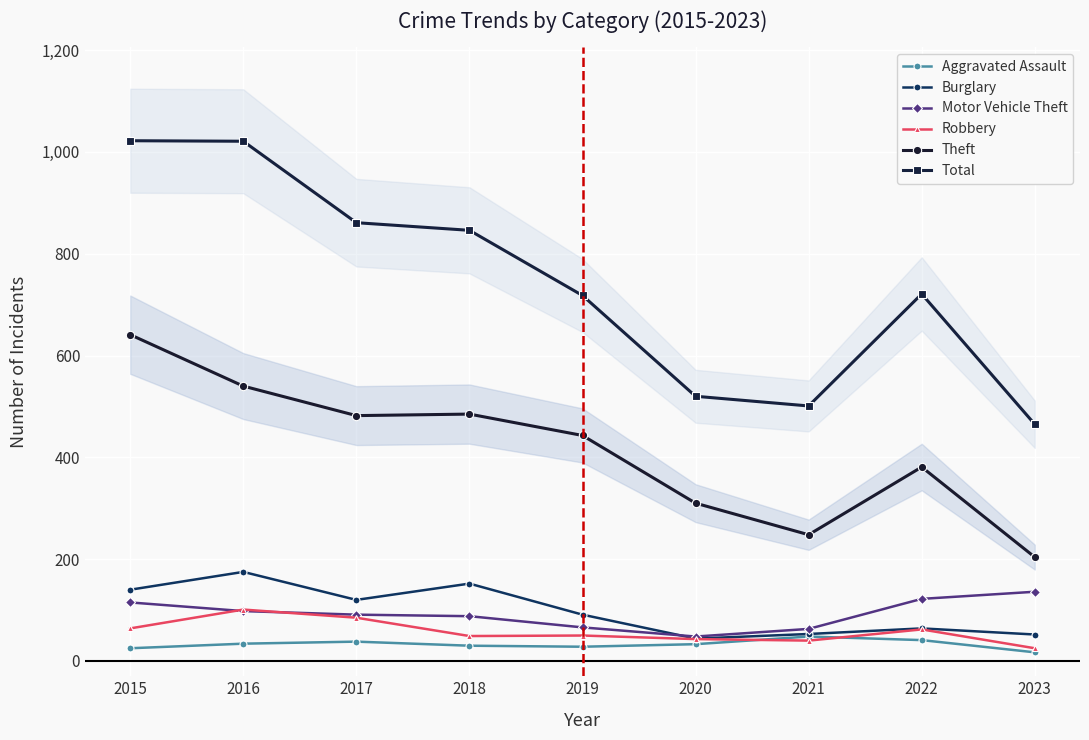

At which label does Motor Vehicle Theft reach its minimum?

2020